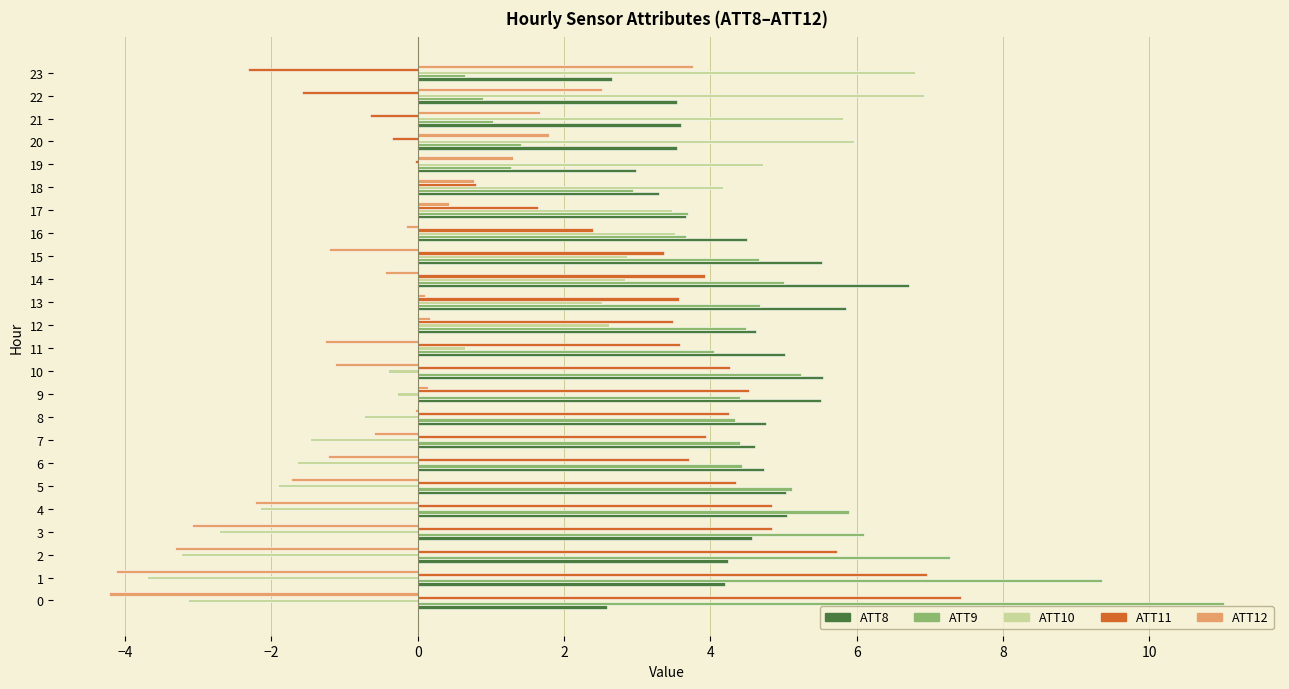

True or false: ATT8 has a value of 6.3 at 0.

False